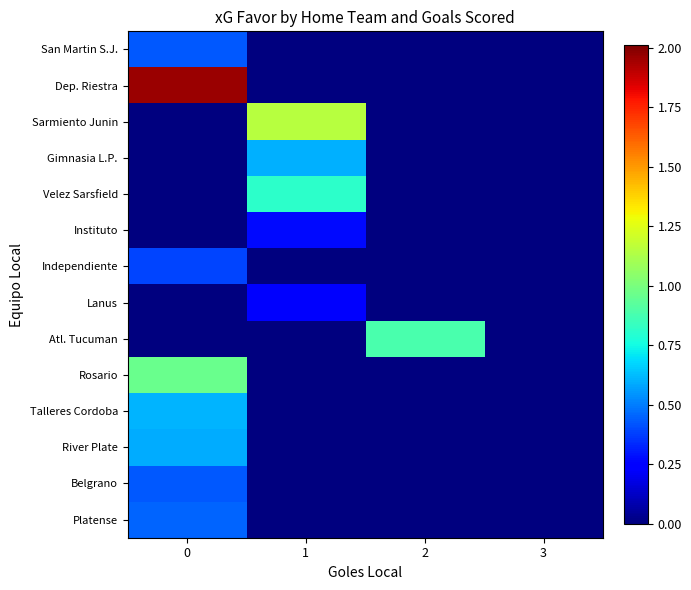

Reading right to left, list all the values displayed in this chart.

San Martin S.J.: 3=0.0	2=0.0	1=0.0	0=0.4
Dep. Riestra: 3=0.0	2=0.0	1=0.0	0=2.0
Sarmiento Junin: 3=0.0	2=0.0	1=1.1	0=0.0
Gimnasia L.P.: 3=0.0	2=0.0	1=0.6	0=0.0
Velez Sarsfield: 3=0.0	2=0.0	1=0.8	0=0.0
Instituto: 3=0.0	2=0.0	1=0.3	0=0.0
Independiente: 3=0.0	2=0.0	1=0.0	0=0.4
Lanus: 3=0.0	2=0.0	1=0.2	0=0.0
Atl. Tucuman: 3=0.0	2=0.9	1=0.0	0=0.0
Rosario: 3=0.0	2=0.0	1=0.0	0=1.0
Talleres Cordoba: 3=0.0	2=0.0	1=0.0	0=0.6
River Plate: 3=0.0	2=0.0	1=0.0	0=0.6
Belgrano: 3=0.0	2=0.0	1=0.0	0=0.4
Platense: 3=0.0	2=0.0	1=0.0	0=0.5